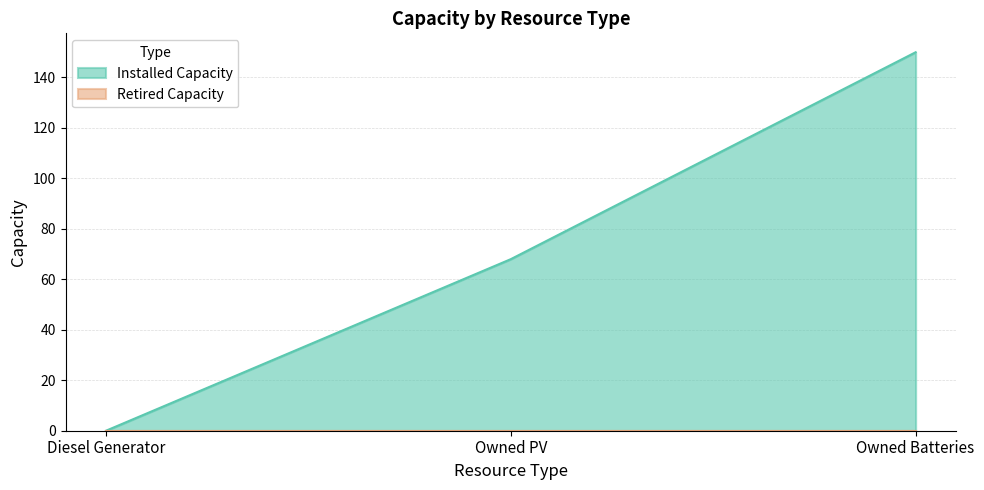

Reading left to right, what are all the values shown in this chart?

Diesel Generator=0	Owned PV=68	Owned Batteries=150